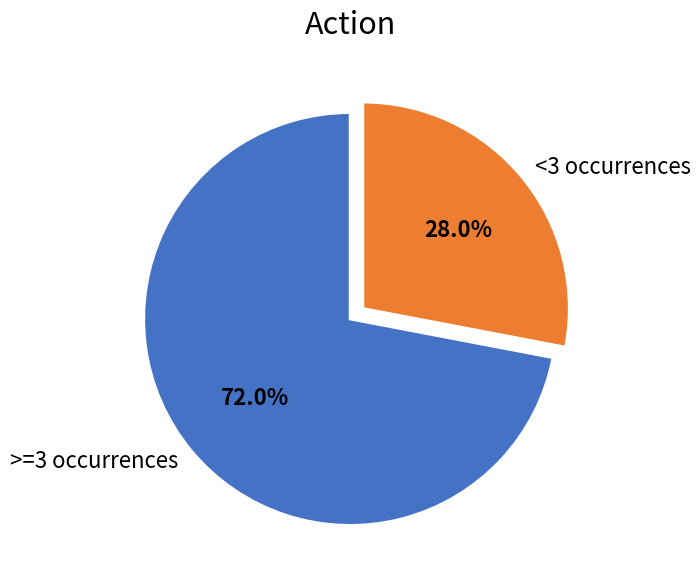

Rank the categories by value from highest to lowest.

>=3 occurrences, <3 occurrences